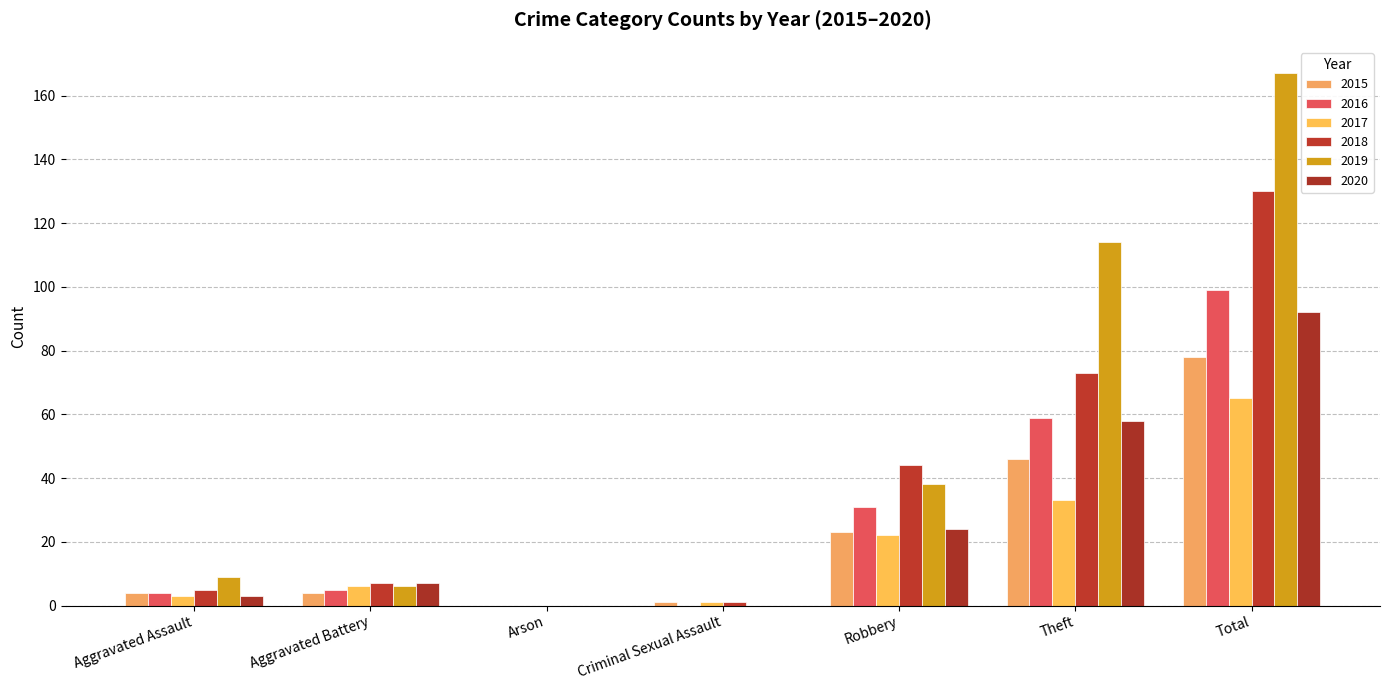

What is the label of the 4th bar from the right?

Criminal Sexual Assault